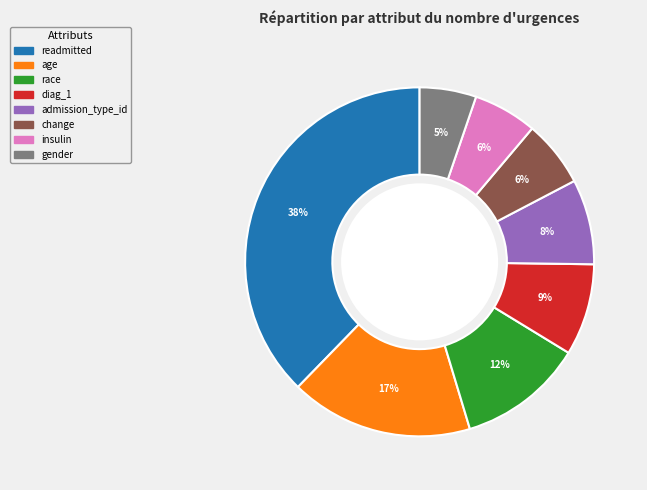

Which category has the smallest portion of the pie?

gender